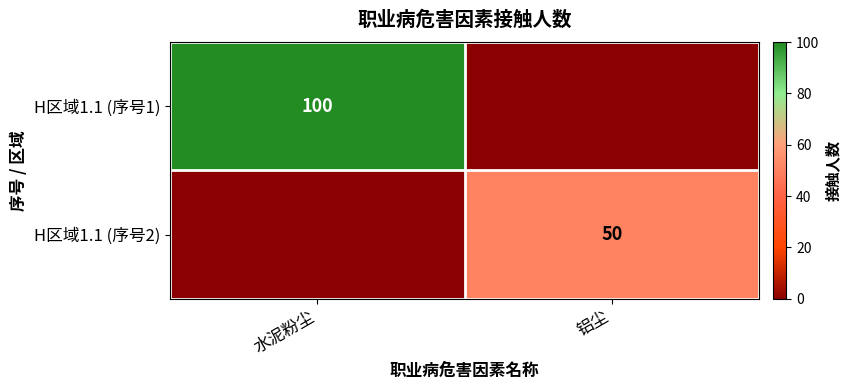

At which category does the chart reach its minimum across all series?

铝尘